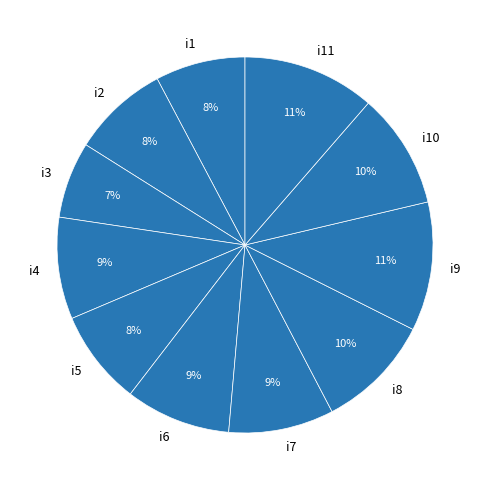

Between i3 and i5, which is larger?

i5